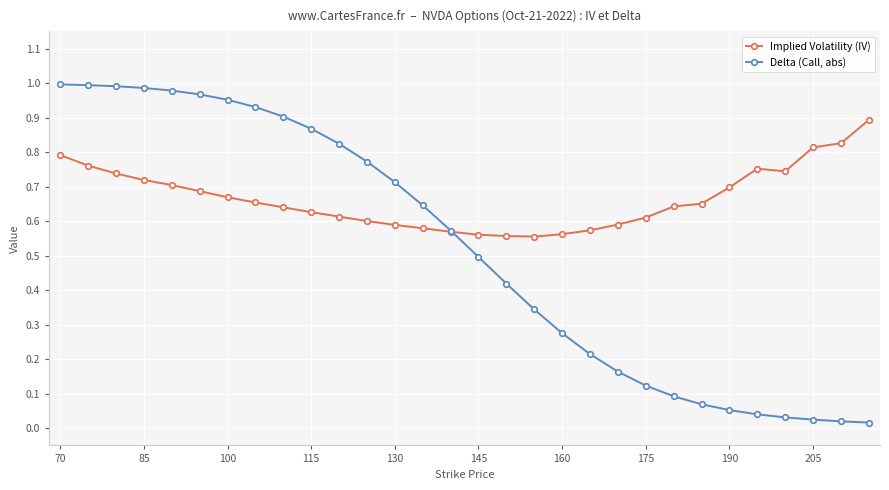

Rank the series by their average value, from lowest to highest.

Delta (Call, abs), Implied Volatility (IV)